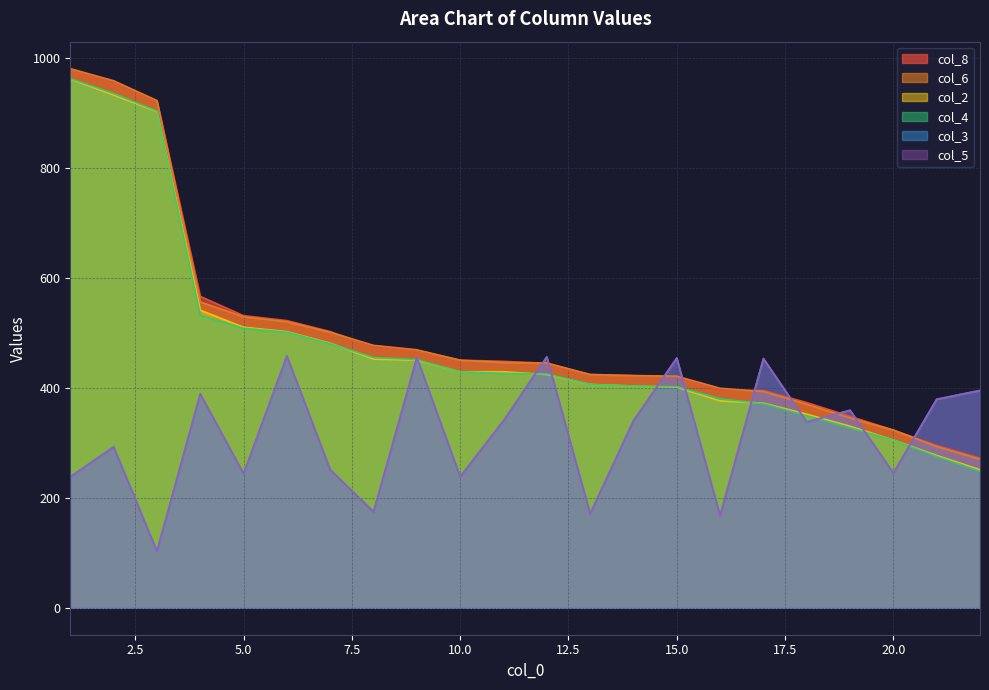

What is the average value of the col_8 series?

497